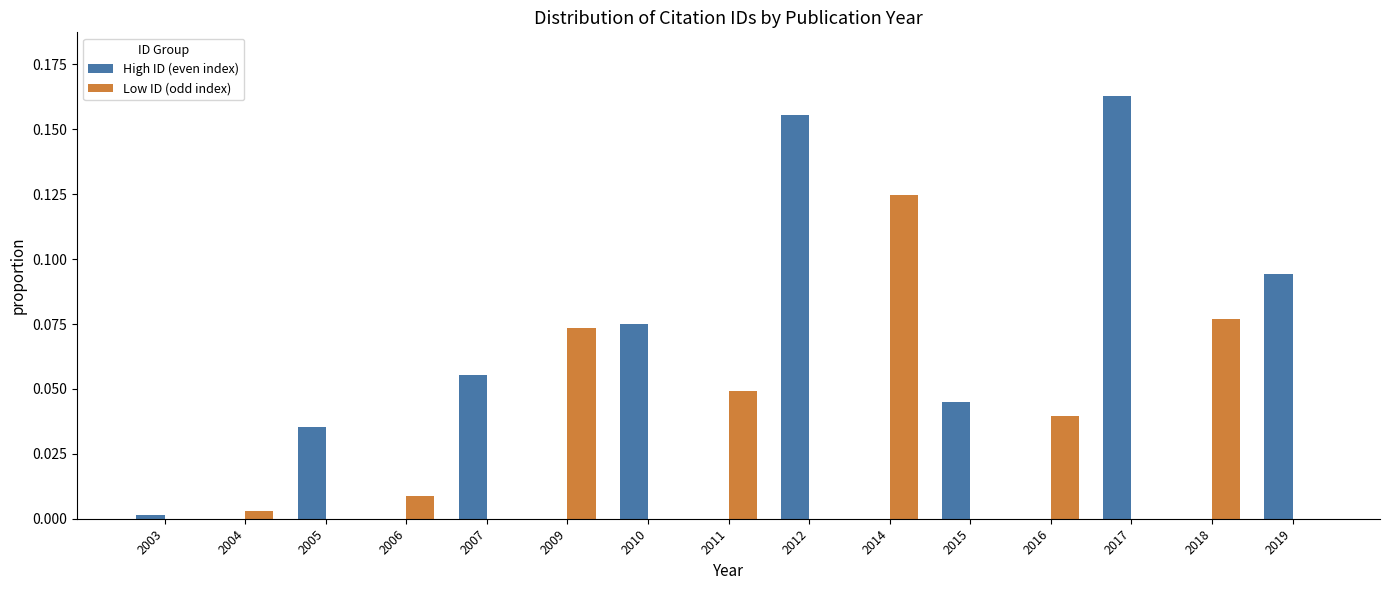

What are all the series names shown in the legend?

High ID (even index), Low ID (odd index)